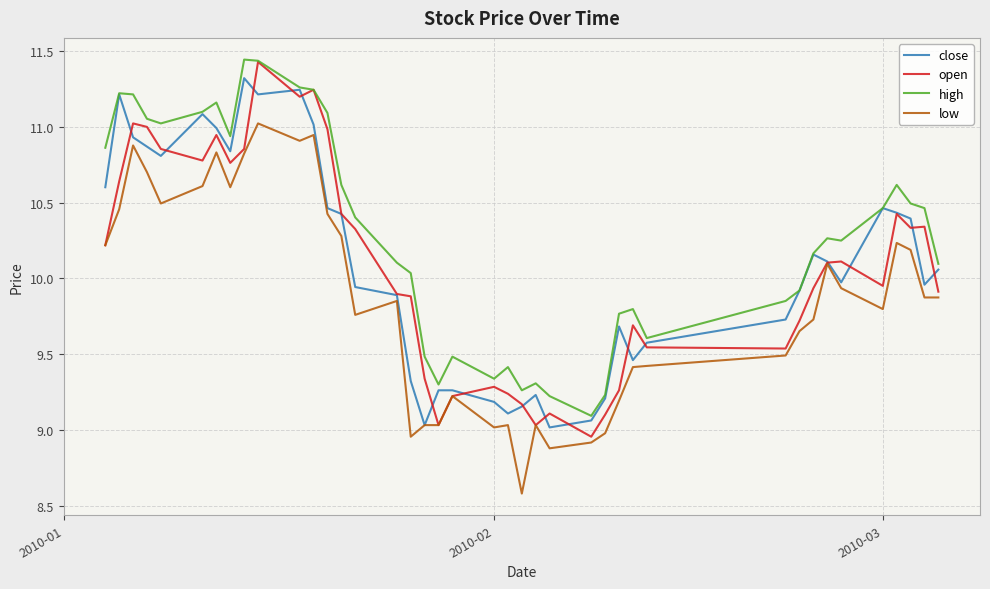

Which series has the largest total across all categories?

high